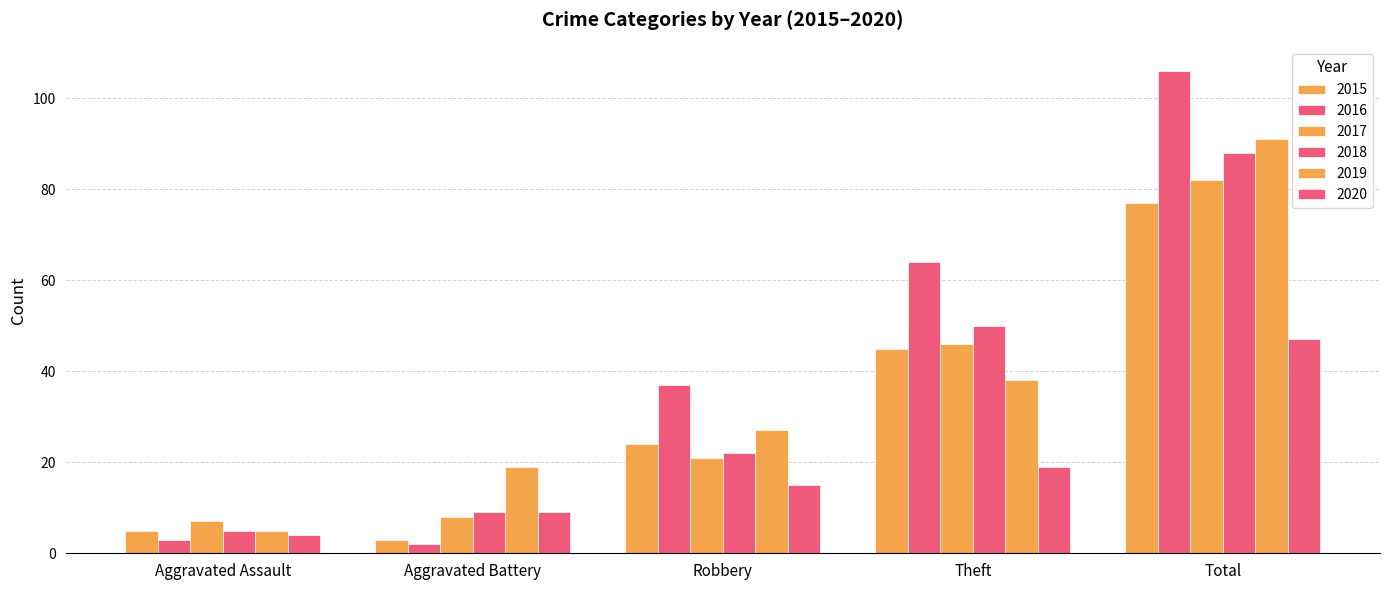

True or false: 2017 has a value of 2 at Aggravated Battery.

False